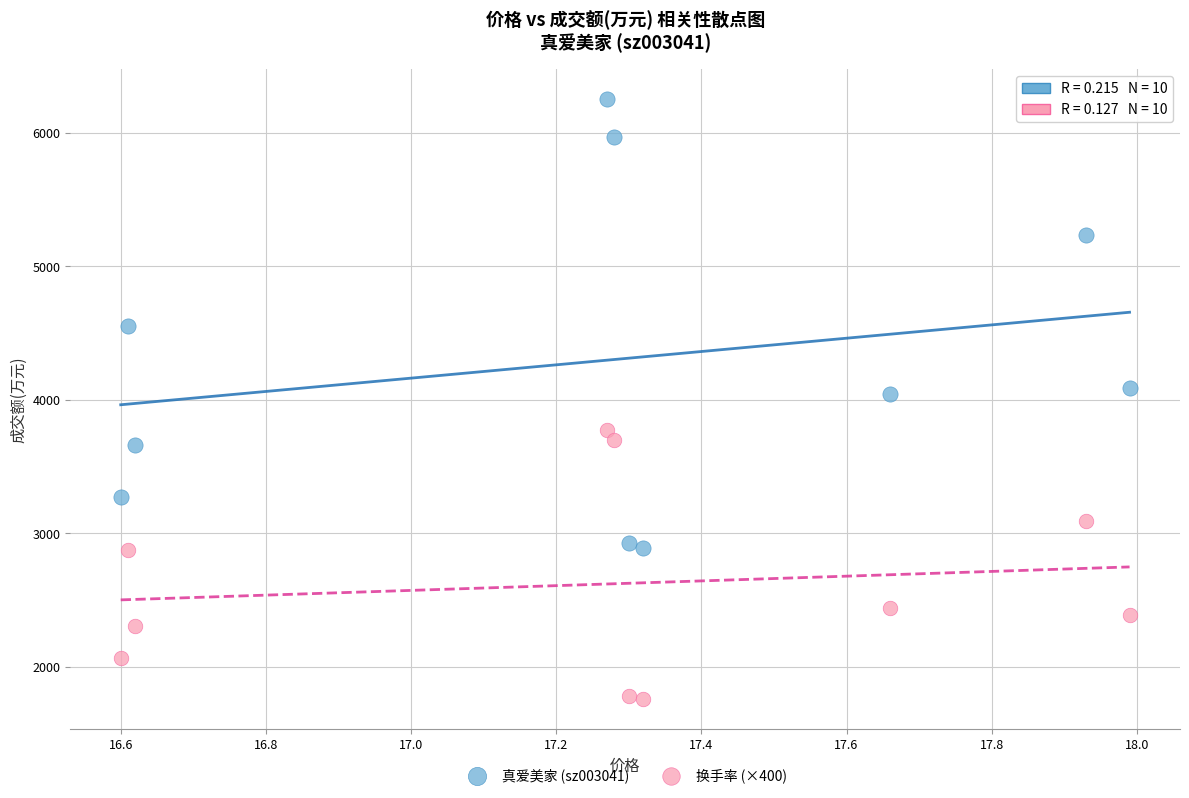

Which series reaches the minimum Y coordinate?

换手率 (×400)